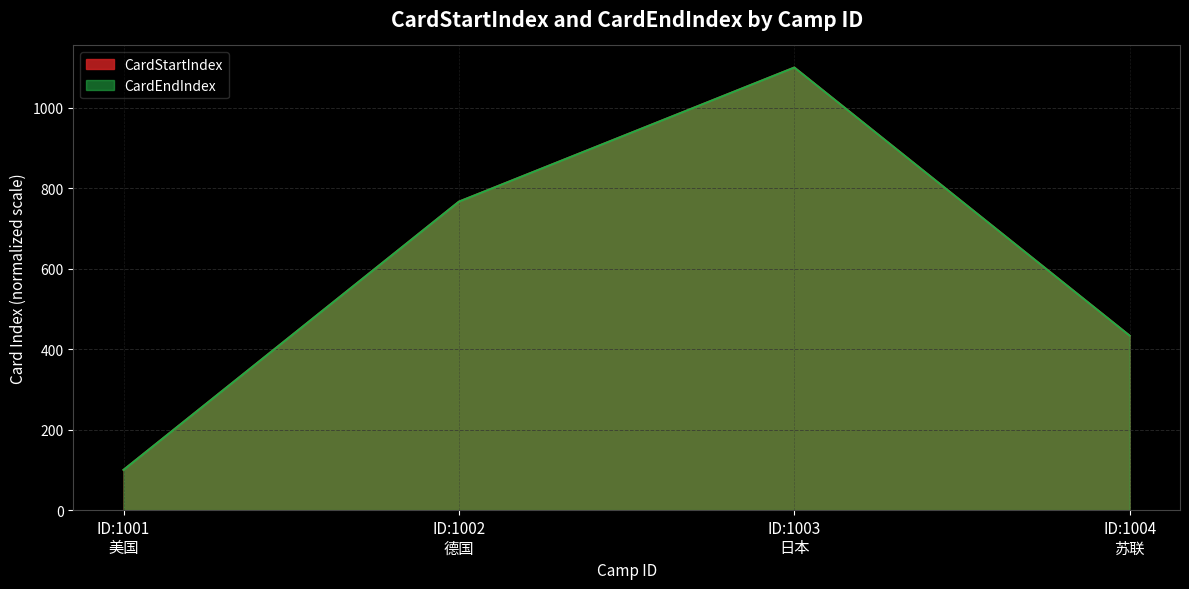

Does the chart display data point markers on the line(s)?

No